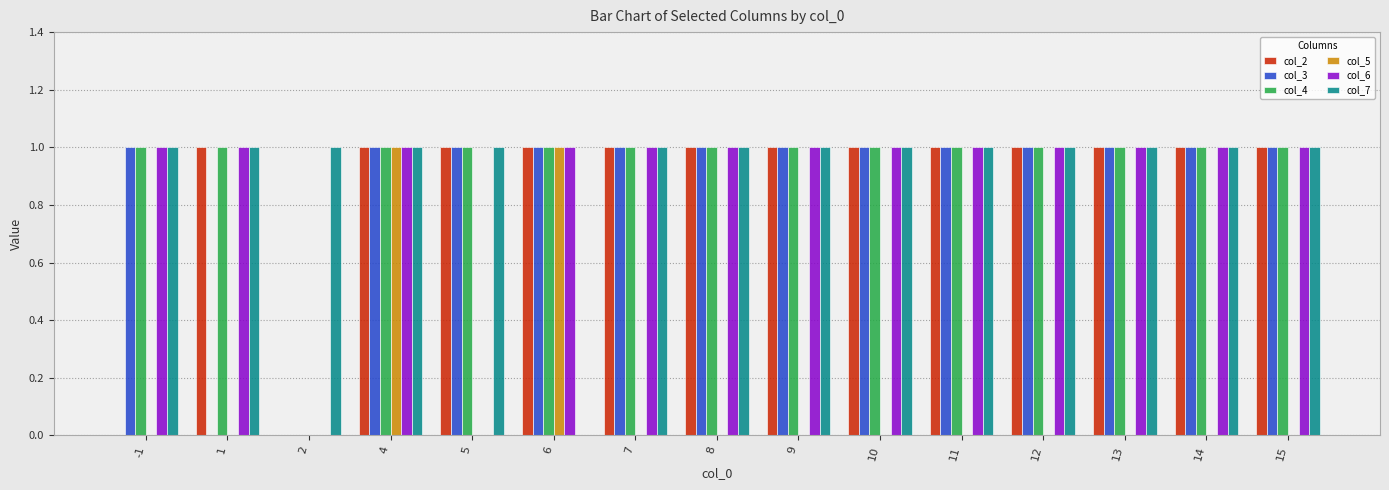

What is the total value across all series at 9?

5